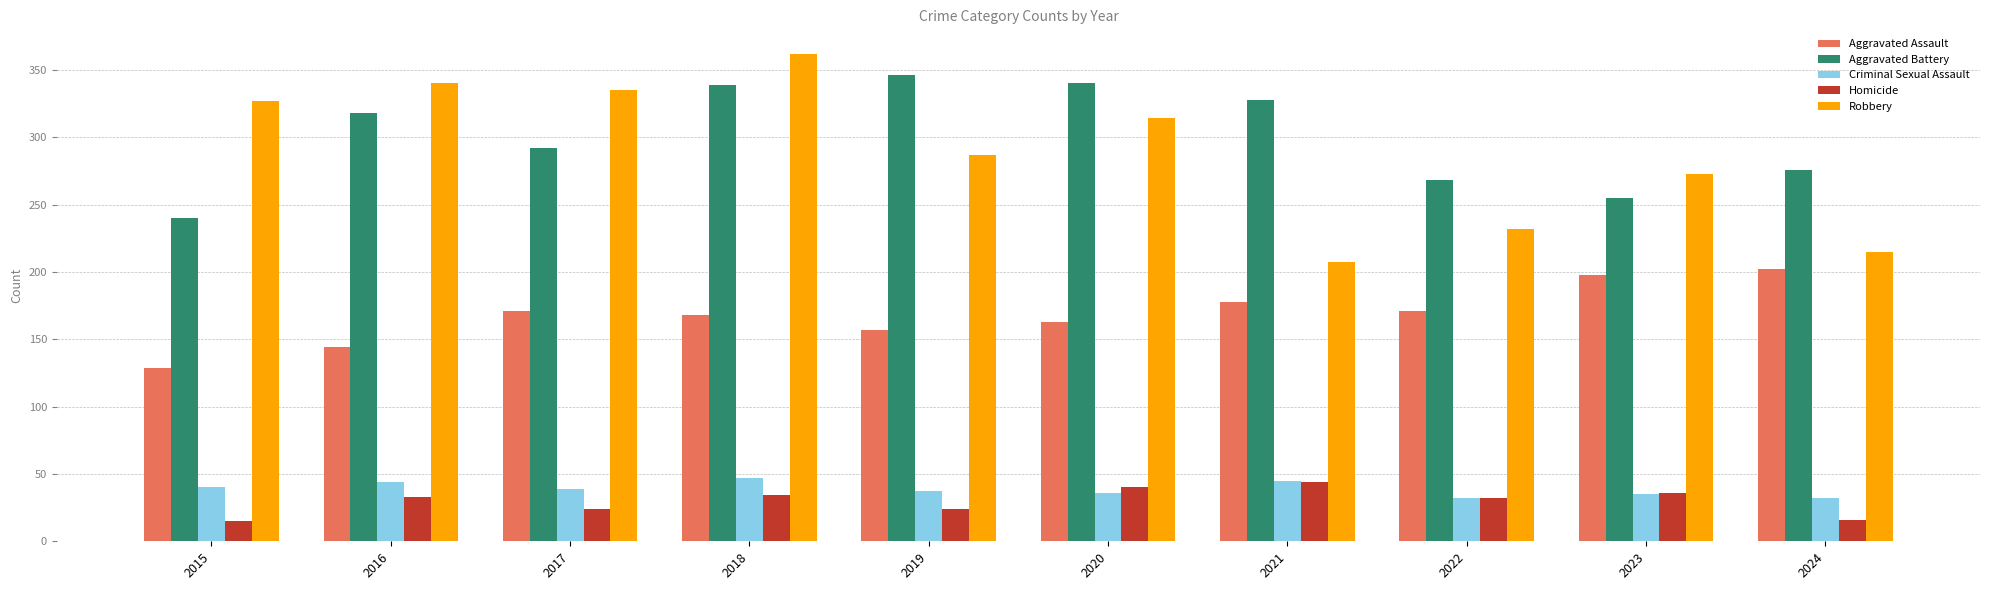

Does the chart contain any negative values?

No